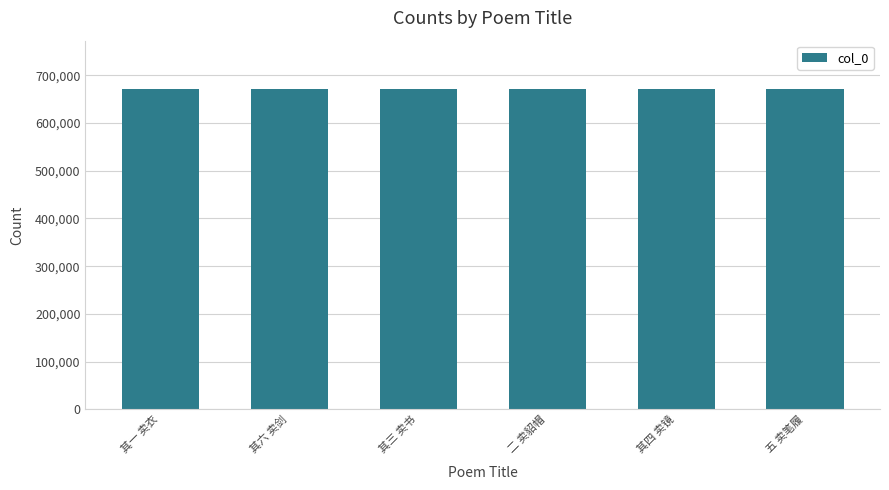

True or false: the data shows 671845 at 其四 卖镜.

True